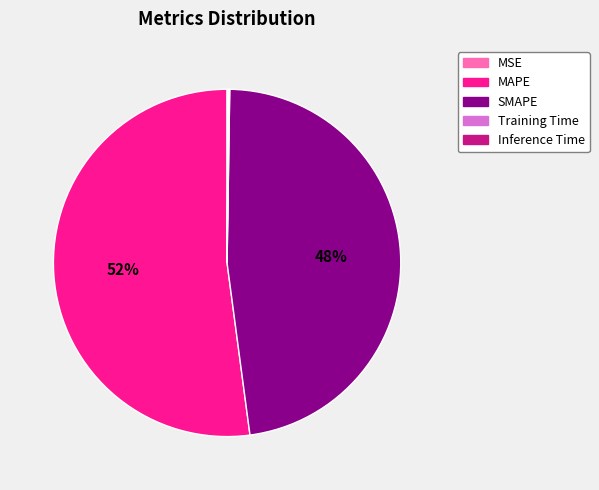

Which category has the biggest portion of the pie?

MAPE